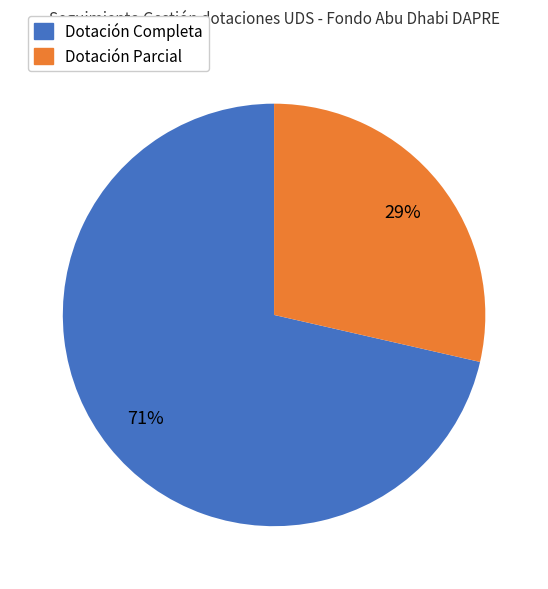

The Dotación Completa slice represents 71% of the pie. True or false?

True